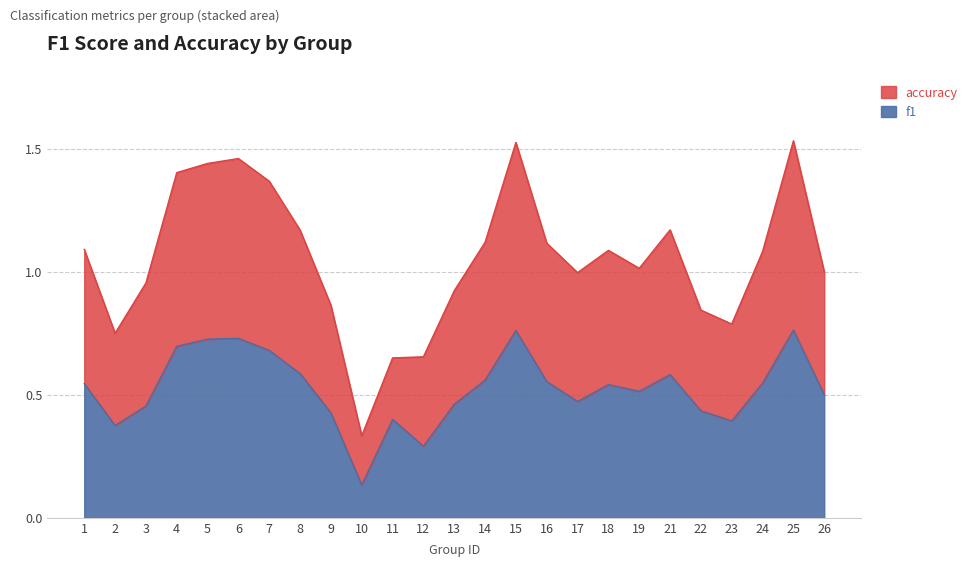

The f1 series shows 0.2 at 16. True or false?

False